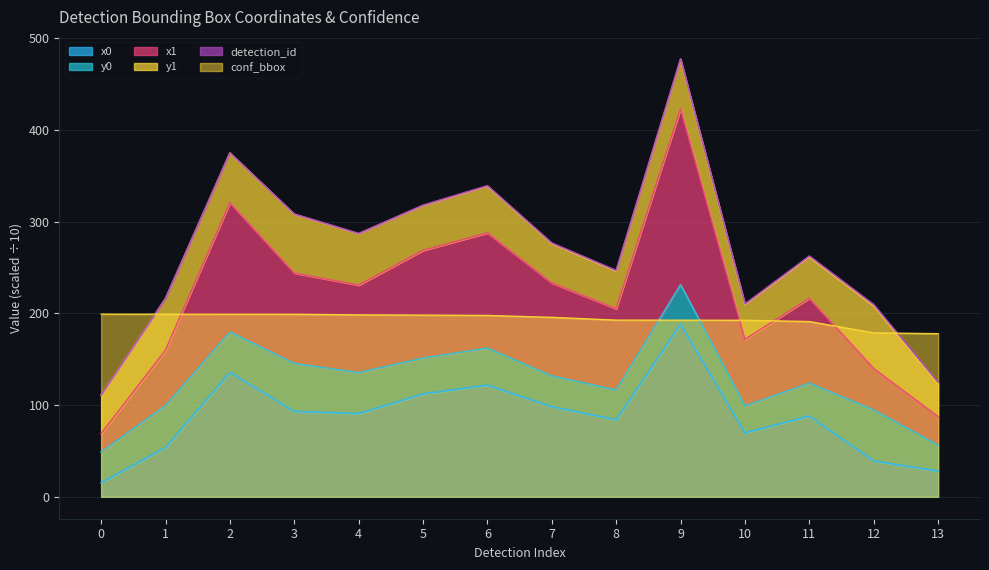

What is the smallest value displayed?

15.2